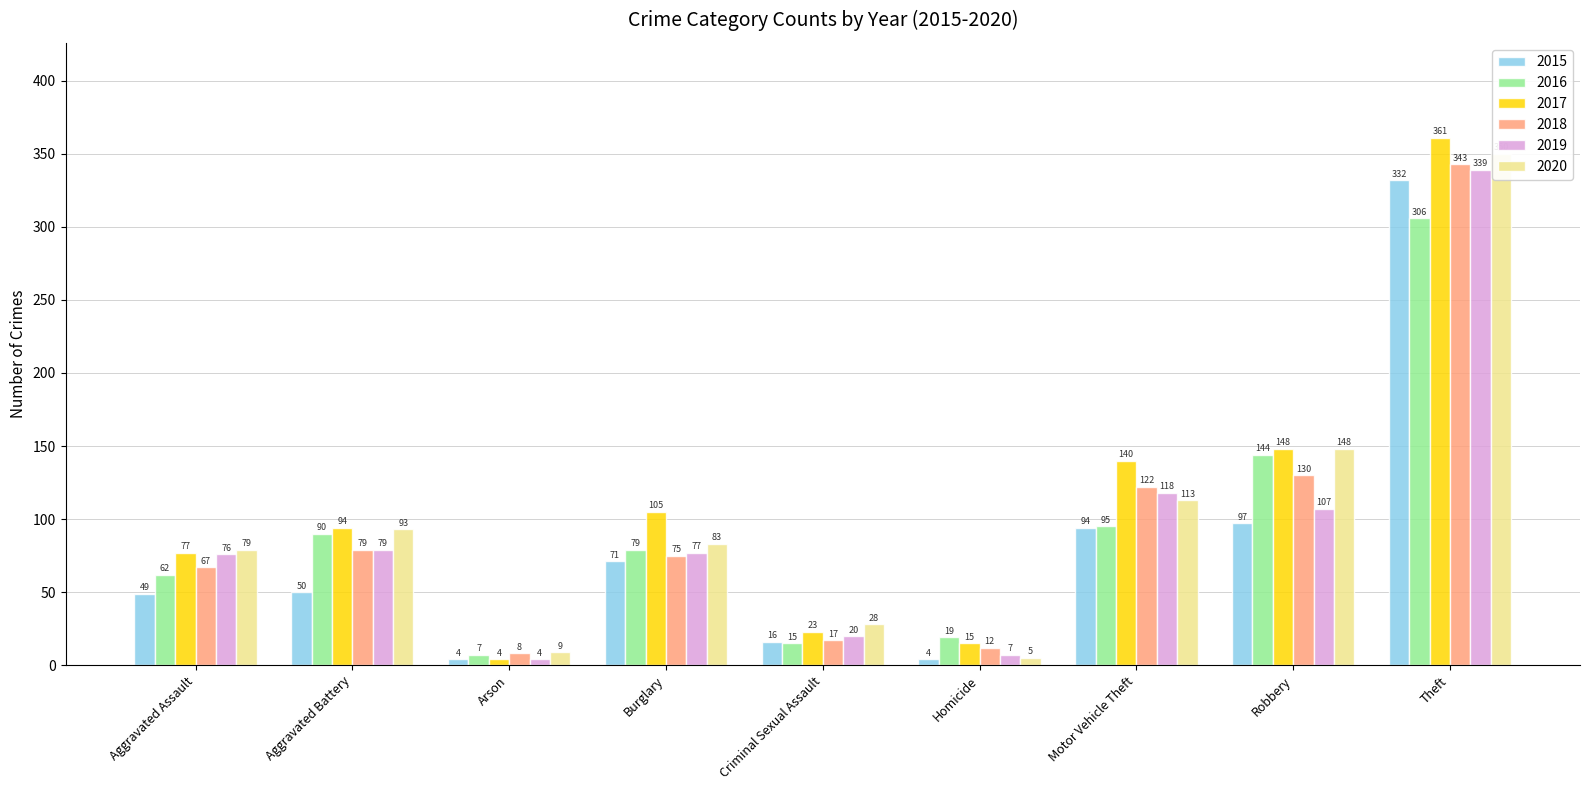

Which category has the lowest value in the 2020 series?

Homicide